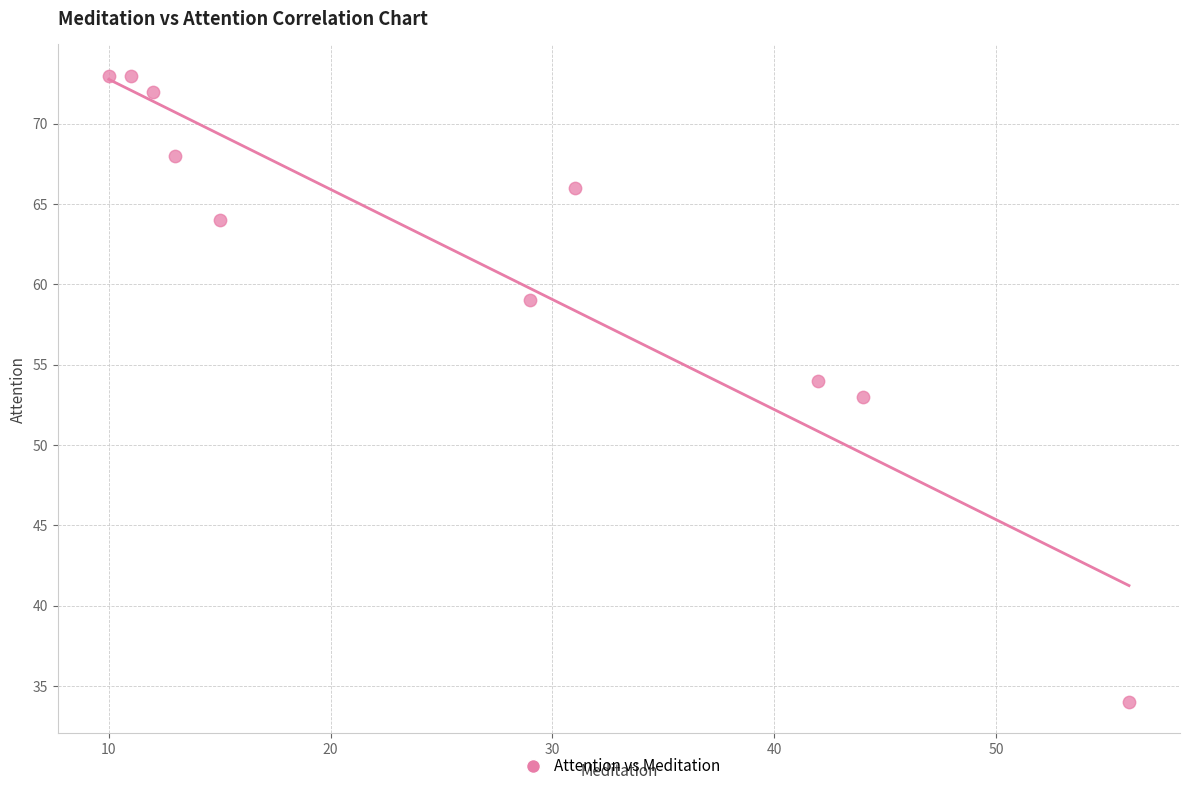

What is the average X value?

26